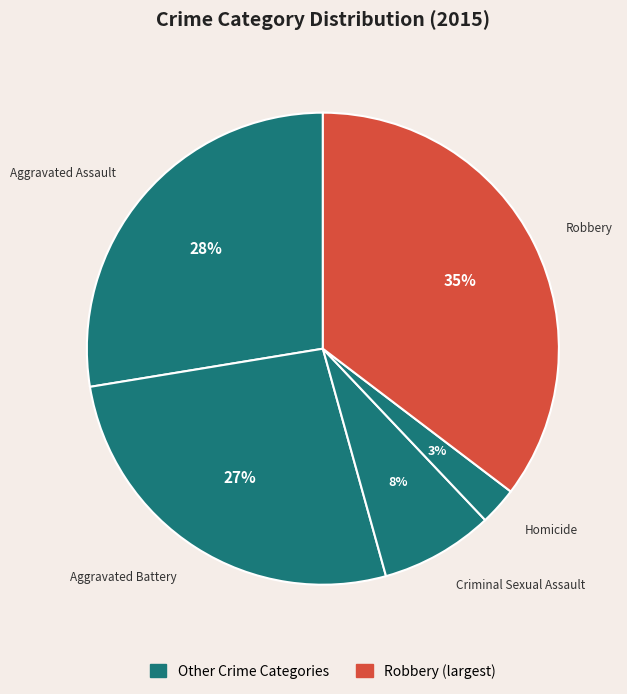

Rank the categories by value from highest to lowest.

Robbery, Aggravated Assault, Aggravated Battery, Criminal Sexual Assault, Homicide